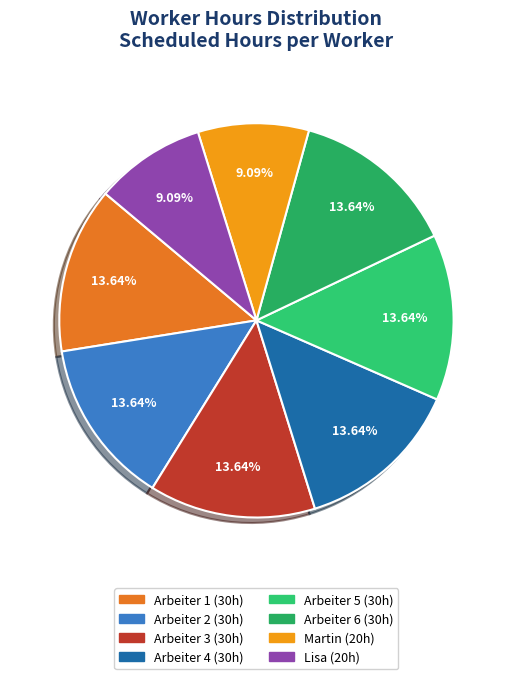

How many slices are in this pie chart?

8